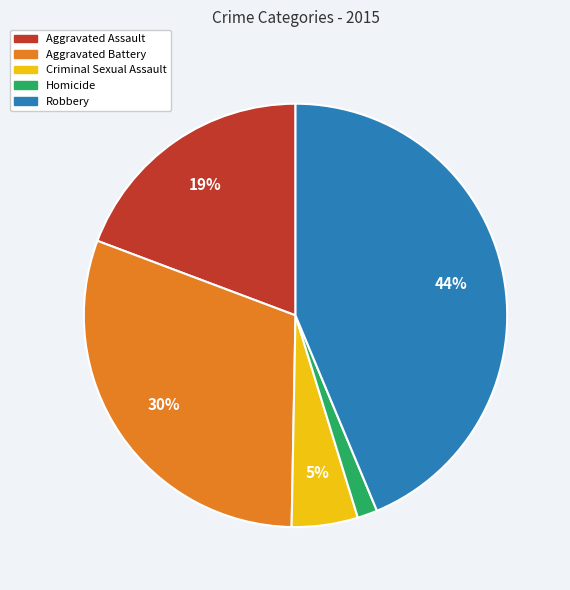

True or false: Aggravated Battery accounts for 30% of the total.

True